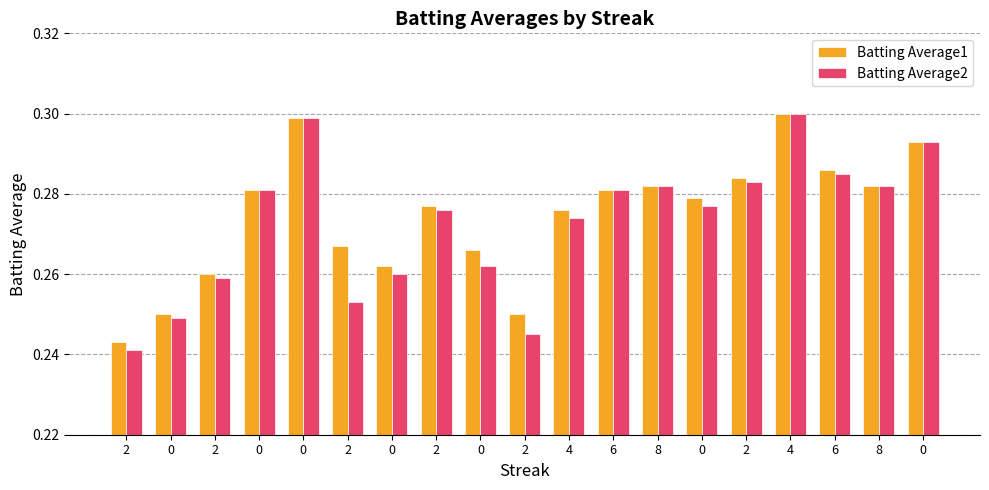

Does the chart contain stacked bars?

No